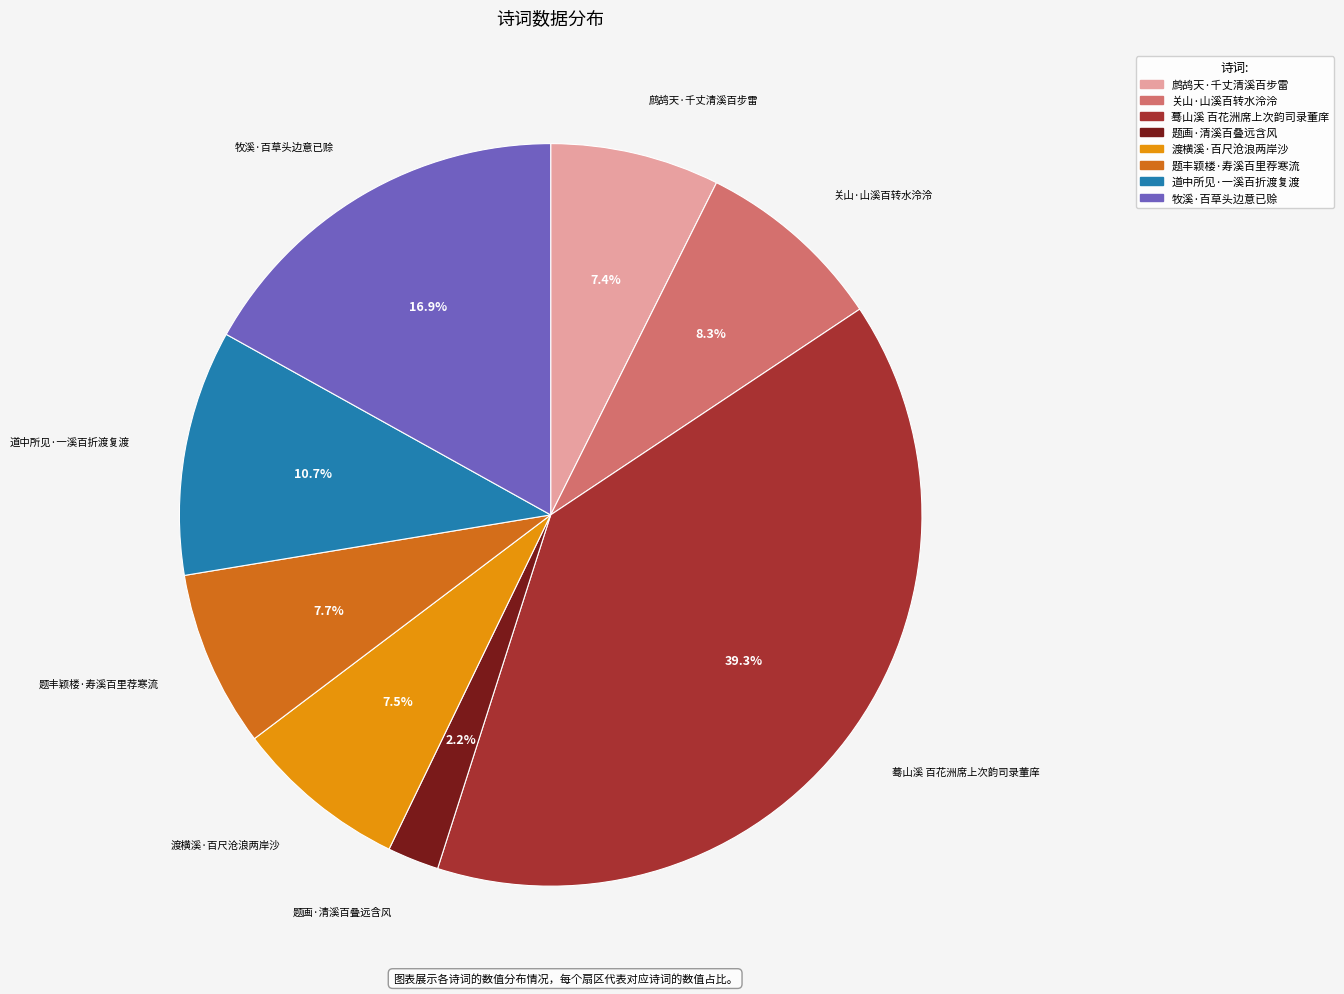

Which slice is the smallest?

题画·清溪百叠远含风